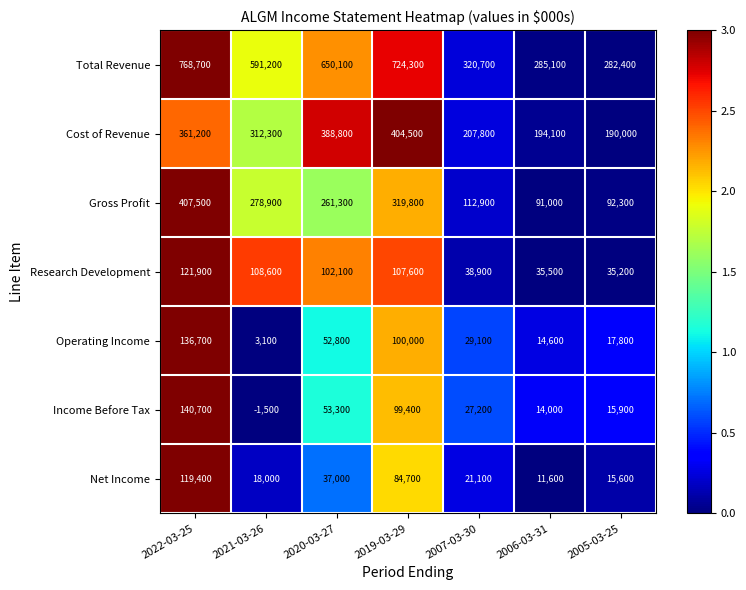

At which label is Net Income closest to 65500?

2019-03-29